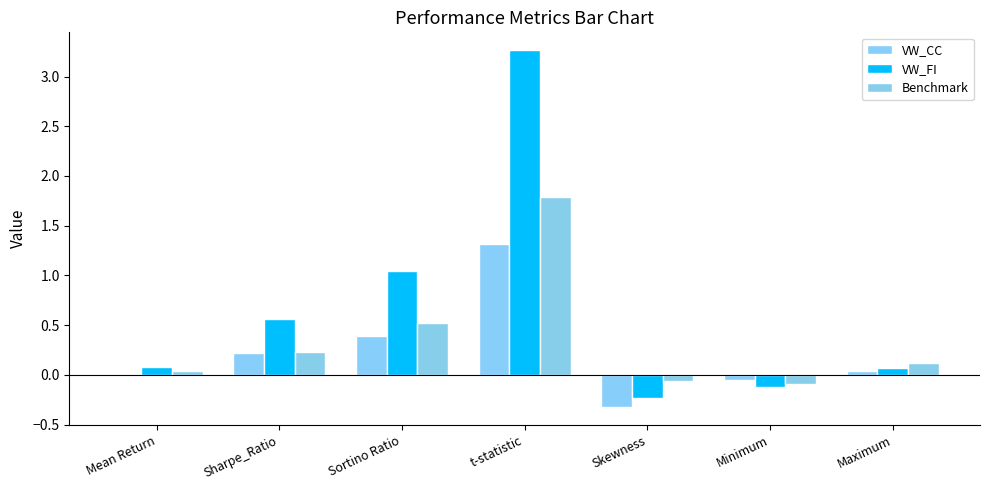

Are the bars horizontal?

No